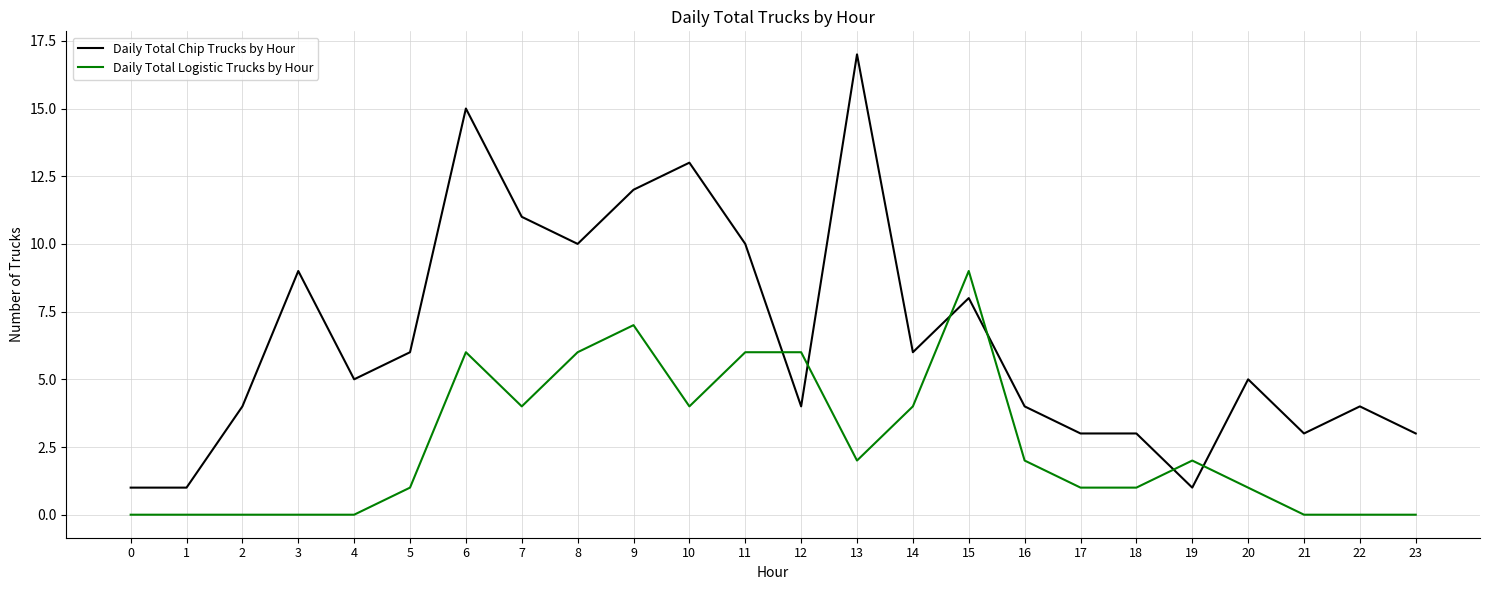

At which label does Daily Total Logistic Trucks by Hour first exceed 2?

6